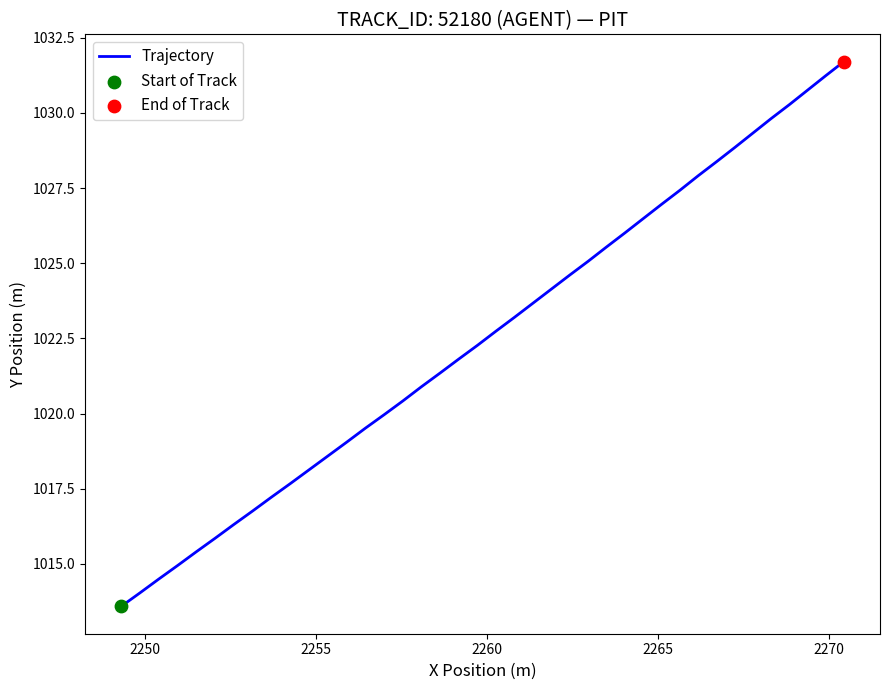

What is the maximum value shown in the chart?

1031.7